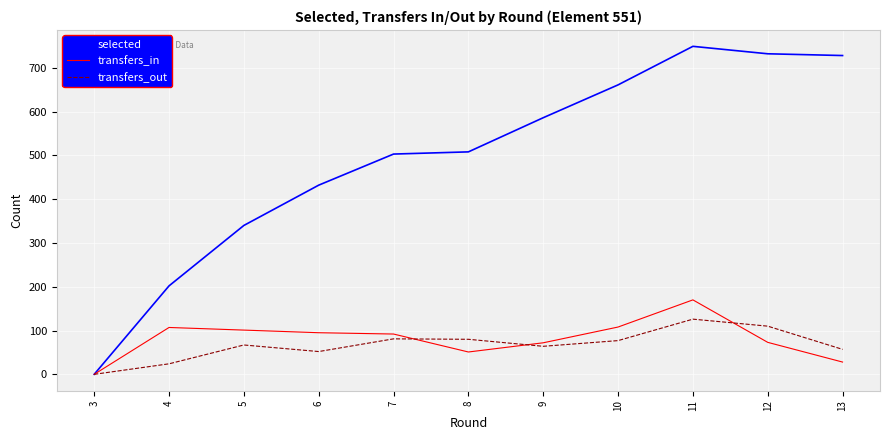

What are all the series names shown in the legend?

selected, transfers_in, transfers_out